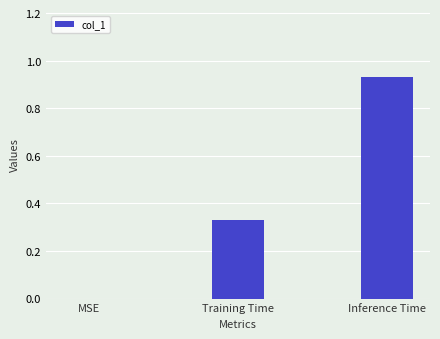

What is the sum of all values?

1.3